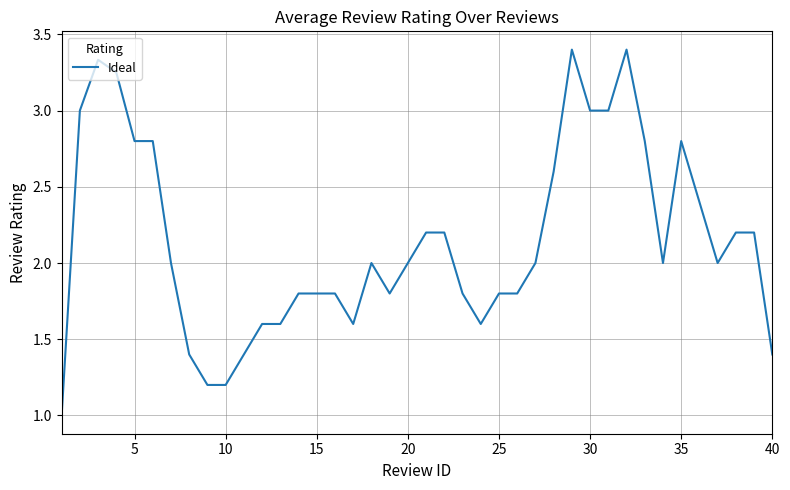

What is the difference between the maximum and minimum values?

2.4